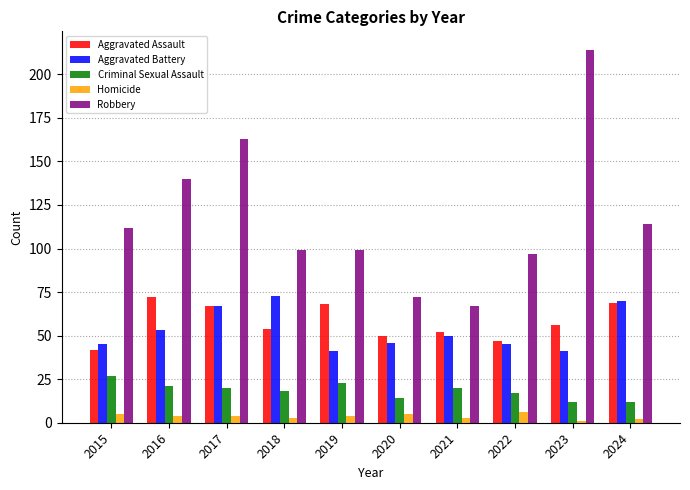

Count the number of categories in the chart.

10